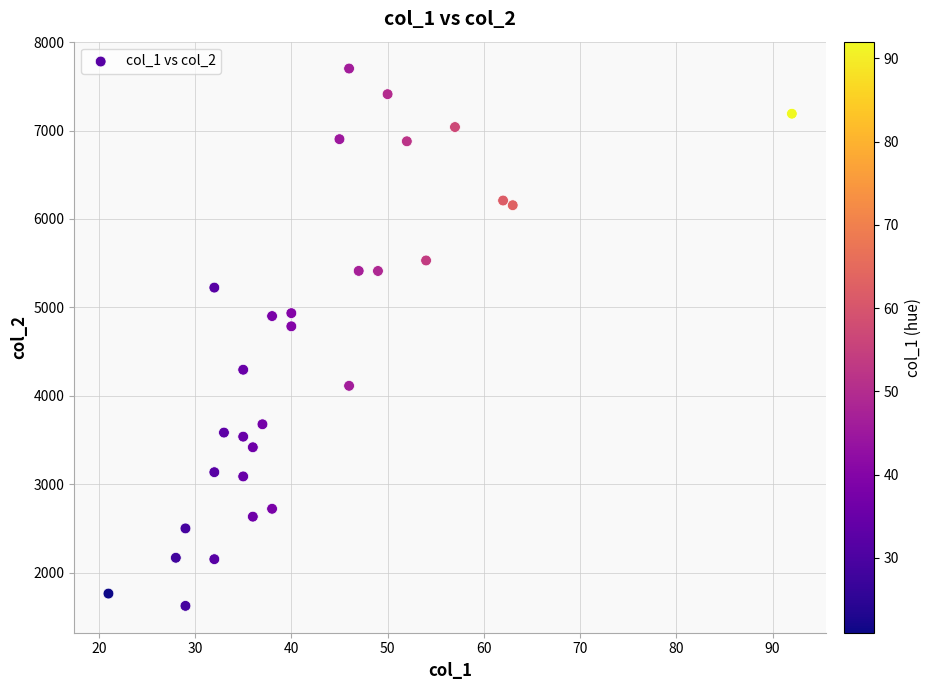

What Y value in the scatter plot is closest to 4663?

4786